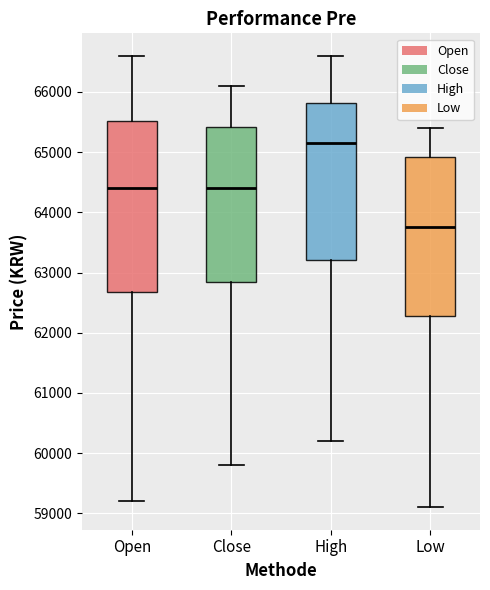

Reading left to right, read every box against the y-axis: the position of its median line, the range the box covers, and the ends of its whiskers. The values are not printed on the chart, so give them approximately, as read against the axis.

Open: median 64400, box 62700 to 65500, whiskers 59200 to 66600
Close: median 64400, box 62900 to 65400, whiskers 59800 to 66100
High: median 65200, box 63200 to 65800, whiskers 60200 to 66600
Low: median 63800, box 62300 to 64900, whiskers 59100 to 65400